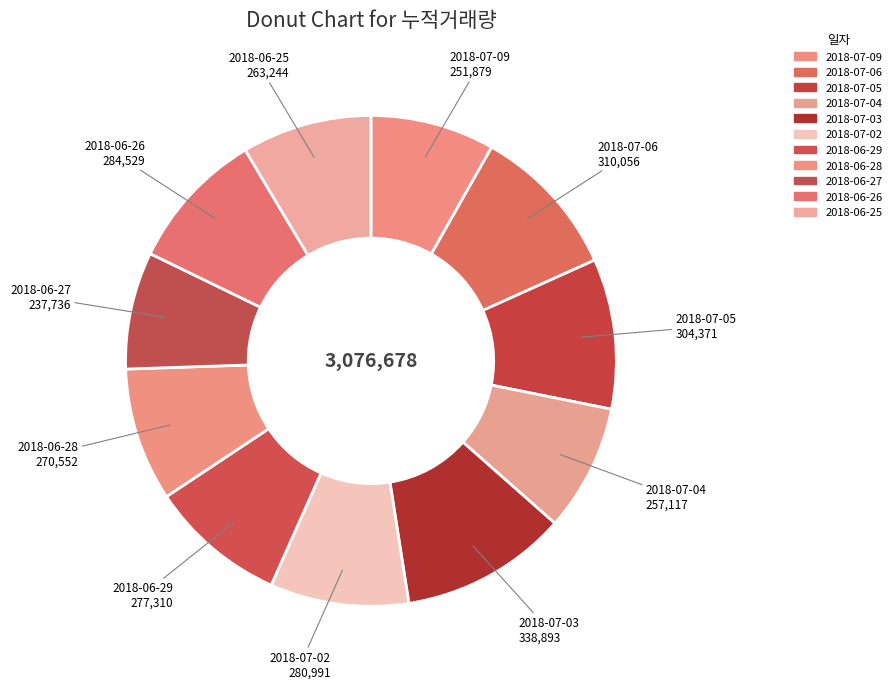

How many segments does this pie chart have?

11